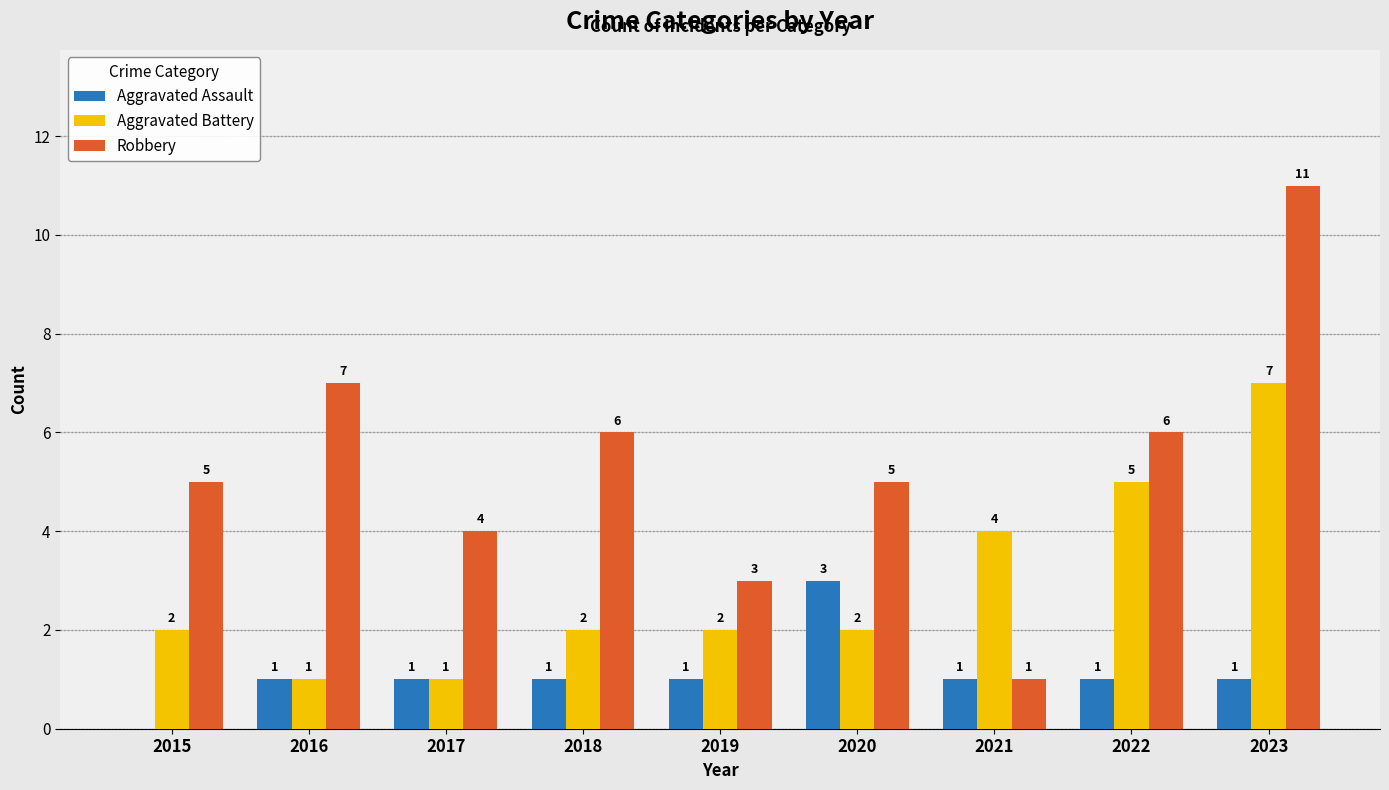

How many groups of bars are there?

9